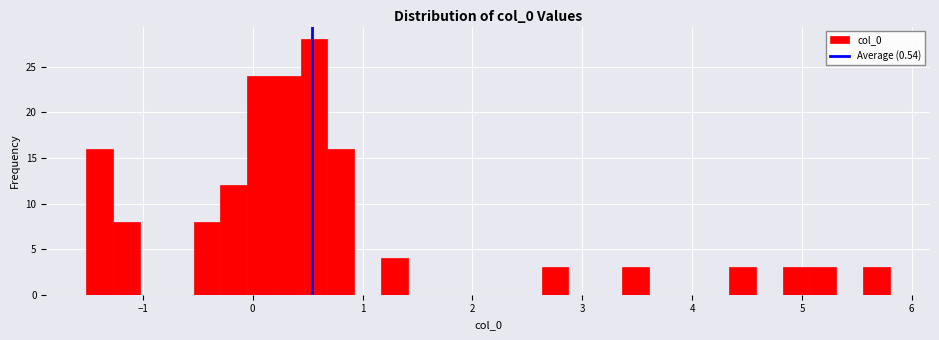

Around what value on the x-axis is the tallest bar? Give the approximate position of its centre, as read against the axis.

0.6